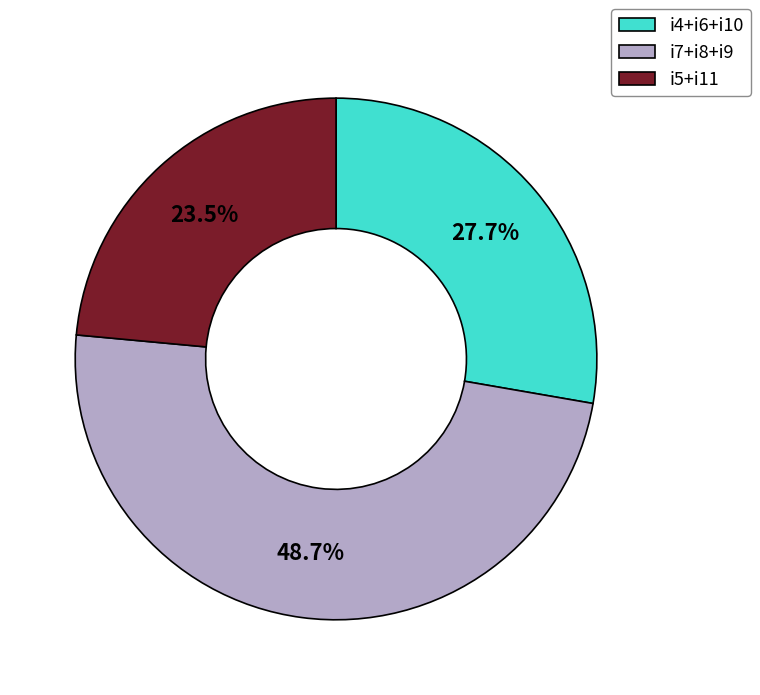

Do i4+i6+i10 and i7+i8+i9 together represent more than half of the pie?

Yes